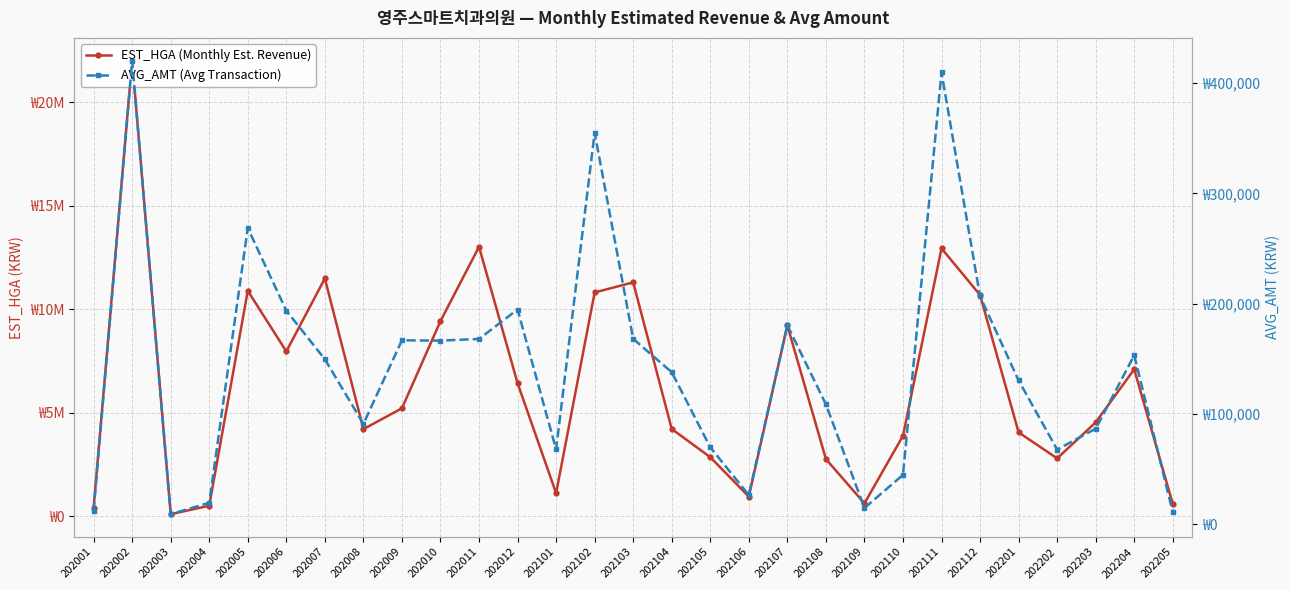

True or false: EST_HGA (Monthly Est. Revenue) and AVG_AMT (Avg Transaction) cross at least once.

False